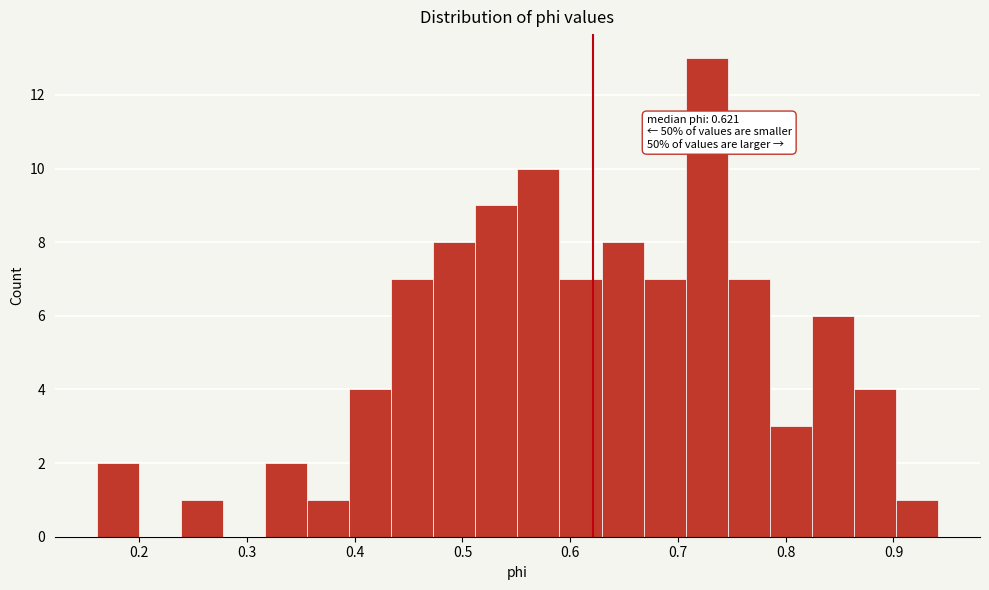

Around what value on the x-axis is the tallest bar? Give the approximate position of its centre, as read against the axis.

0.73